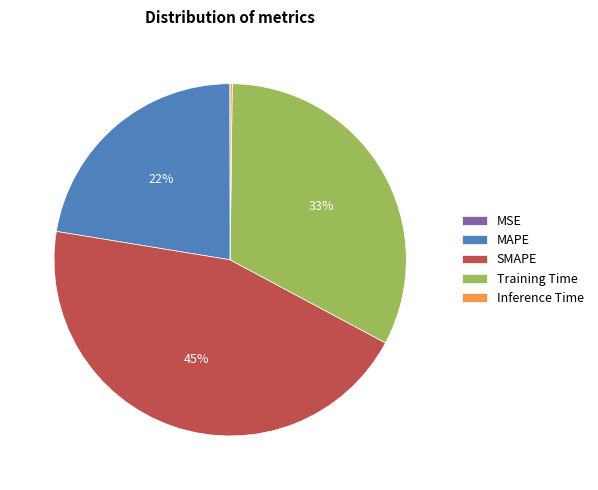

Is it true that Training Time is 21% of the pie?

False